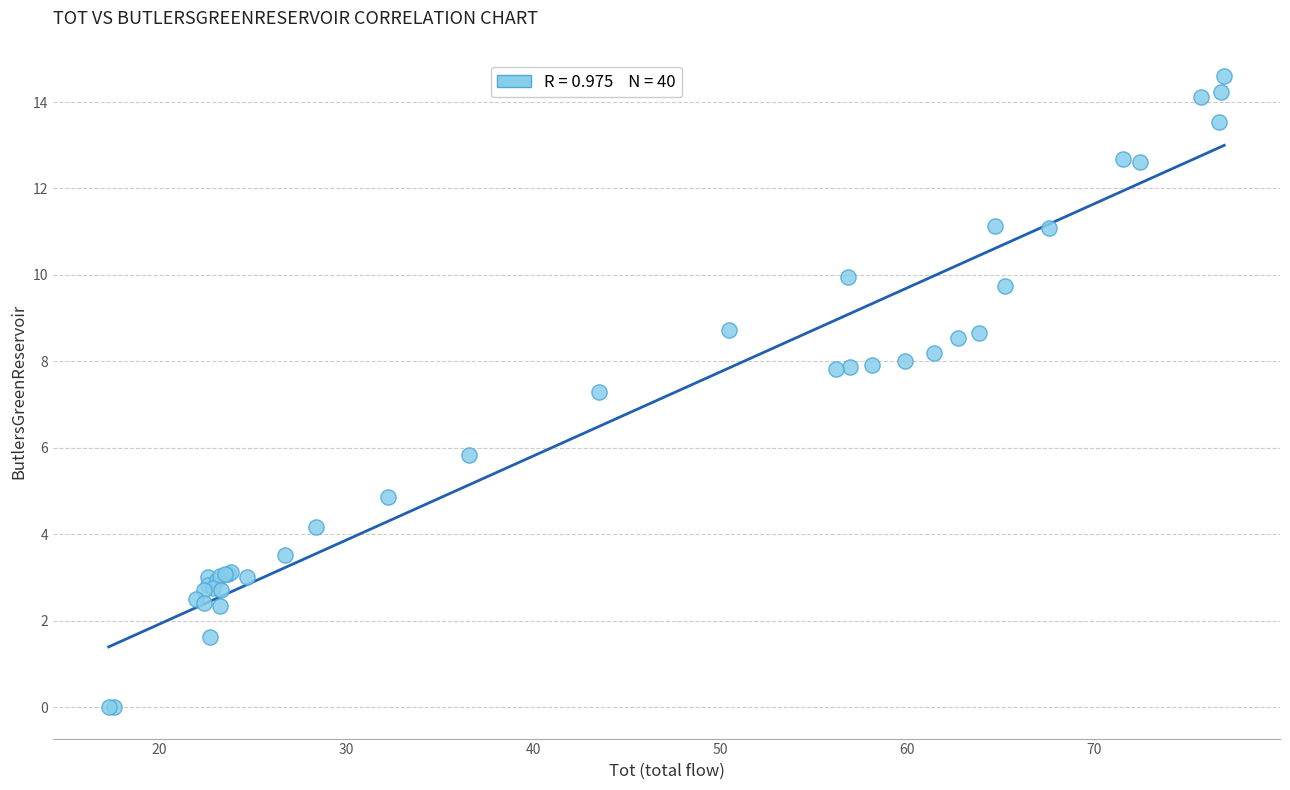

What Y value in the scatter plot is closest to 7?

7.3